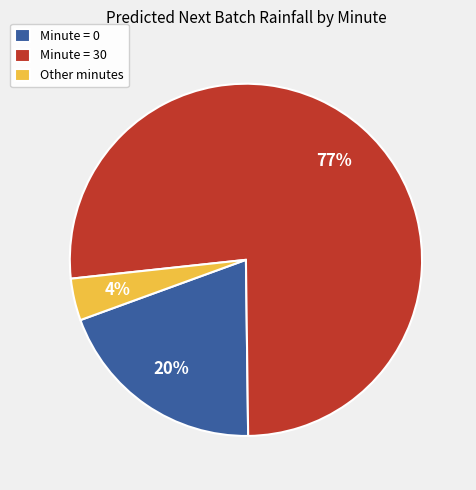

What percentage is the Minute = 0 slice, to the nearest percent?

20%